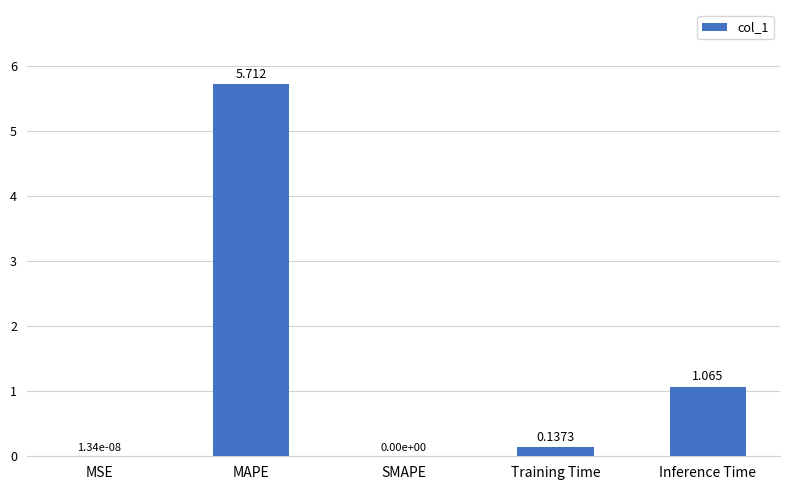

At which category does the chart reach its peak across all series?

MAPE